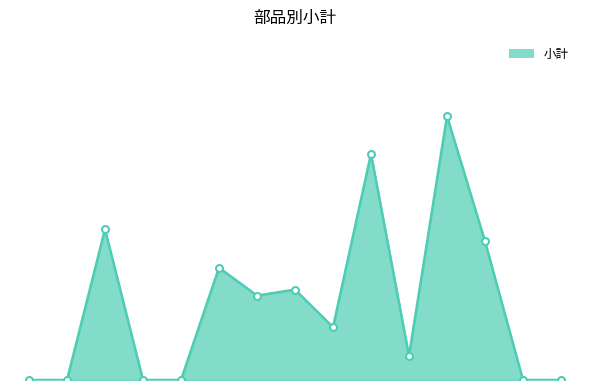

Is this an area chart (filled region under the line)?

Yes